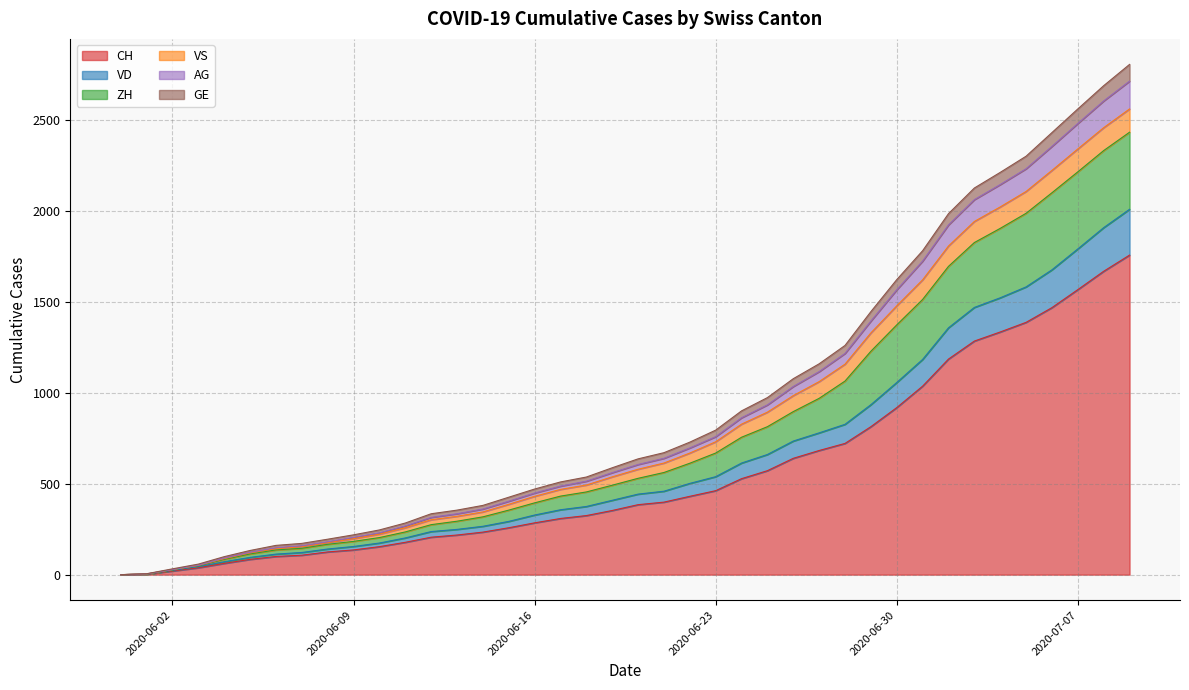

Where does the CH series first go above 385?

2020-06-21